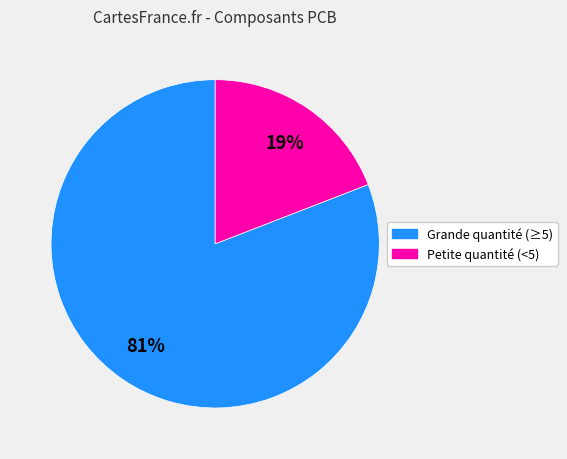

The Petite quantité (<5) slice represents 19% of the pie. True or false?

True